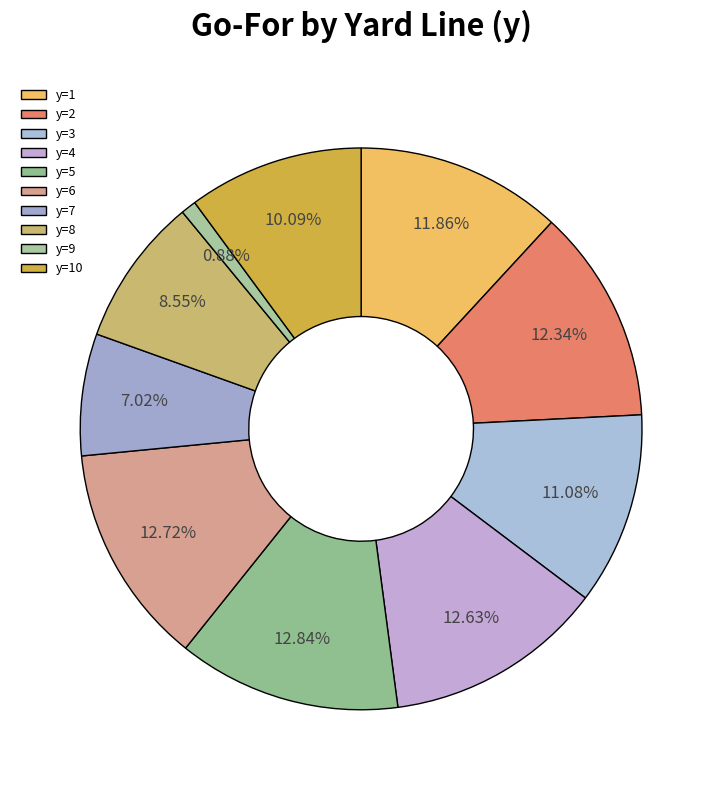

What percentage is the y=2 slice, to the nearest percent?

12%